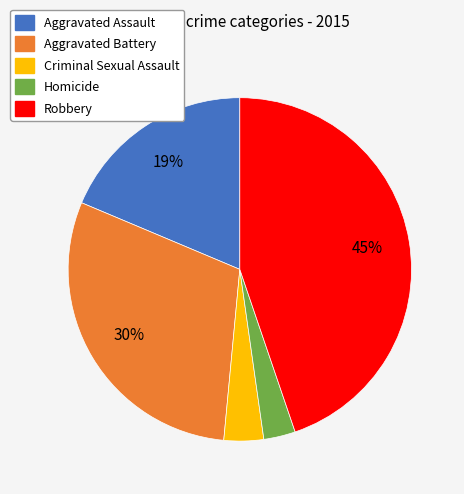

How many segments does this pie chart have?

5